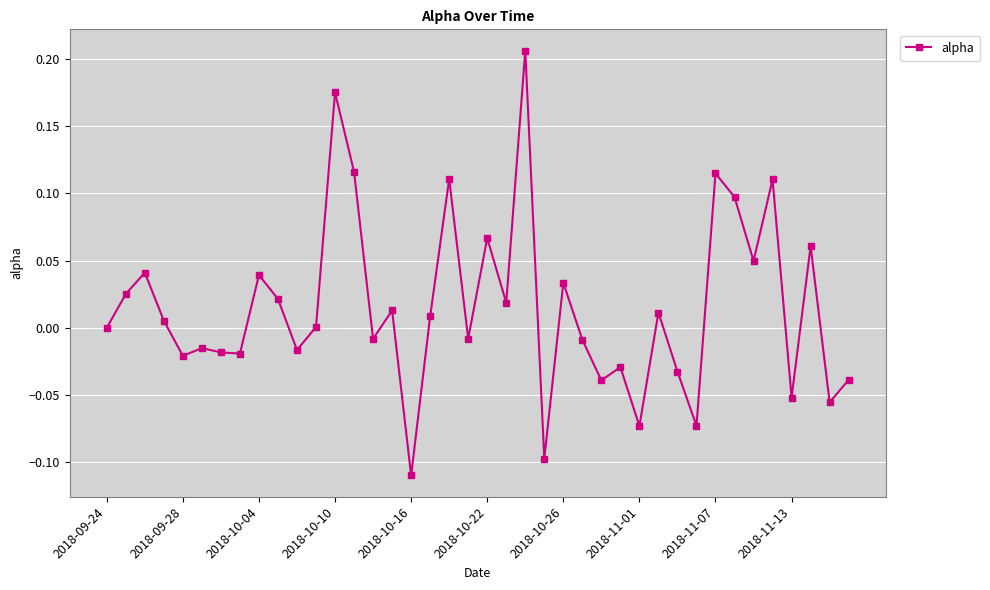

What is the sum of all values?

0.6